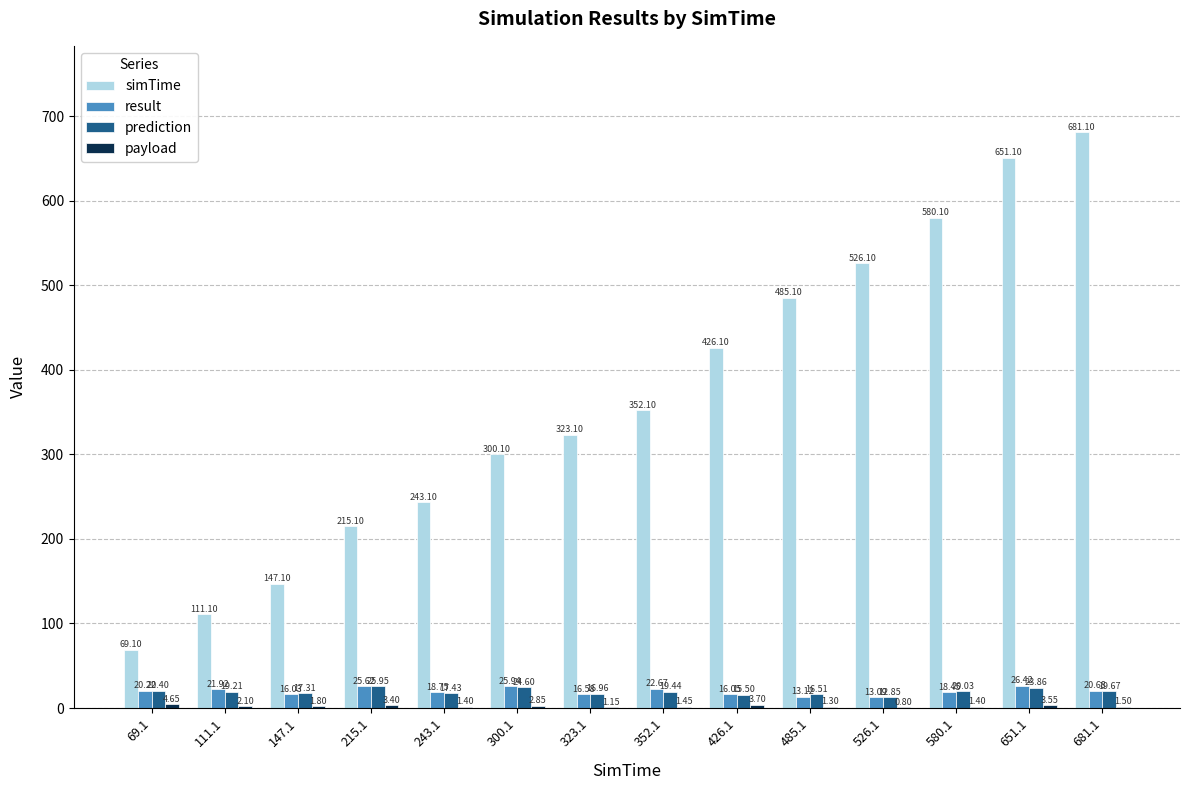

What is the sum of all result values?

275.5